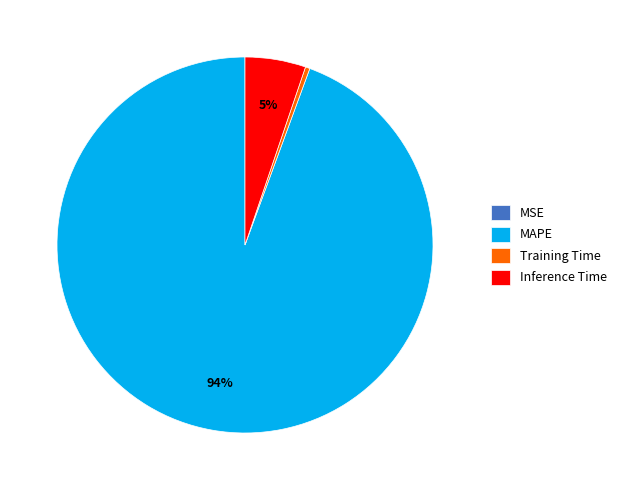

Do Inference Time and Training Time together represent more than half of the pie?

No